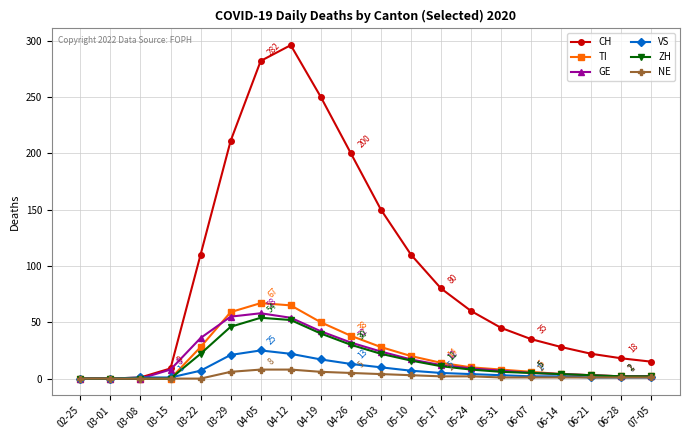

What is the label of the 14th point from the left?

05-24